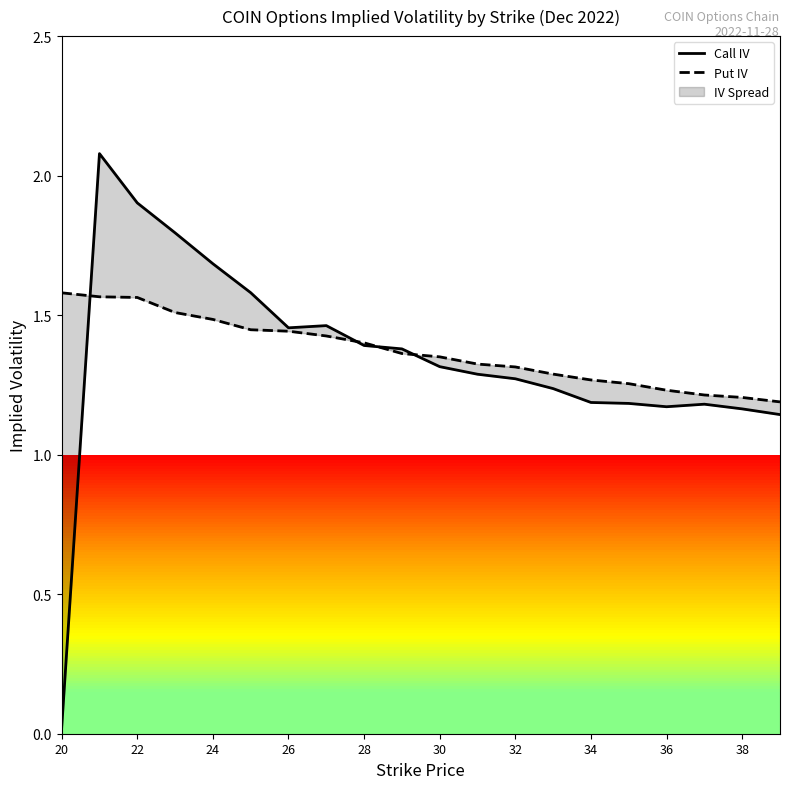

Reading right to left, transcribe all the data shown in this chart.

Call IV: 1.1	1.2	1.2	1.2	1.2	1.2	1.2	1.3	1.3	1.3	1.4	1.4	1.5	1.5	1.6	1.7	1.8	1.9	2.1	0.0
Put IV: 1.2	1.2	1.2	1.2	1.3	1.3	1.3	1.3	1.3	1.4	1.4	1.4	1.4	1.4	1.4	1.5	1.5	1.6	1.6	1.6